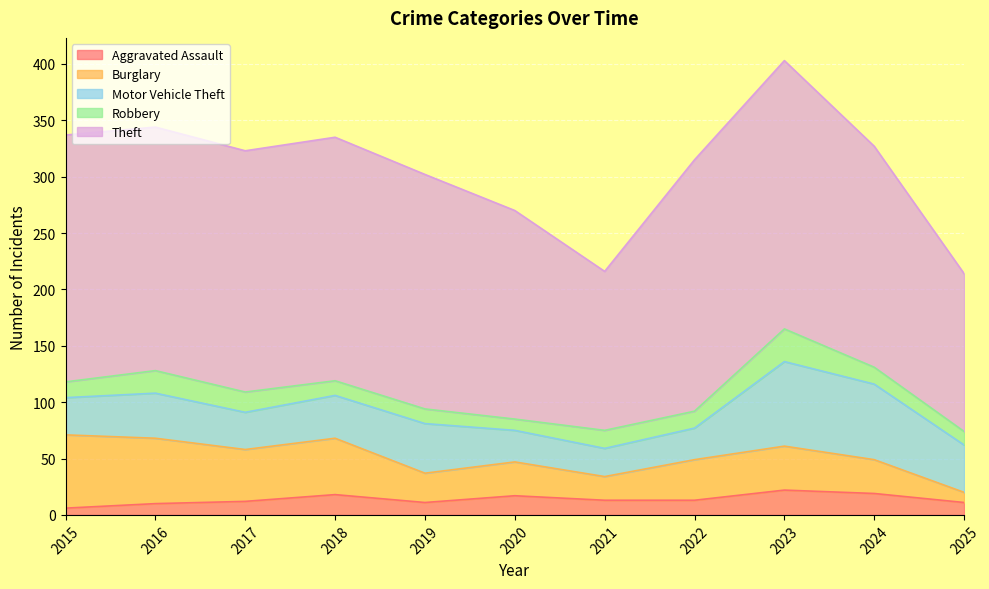

What is the value of the Motor Vehicle Theft point at the 5th from the left?

44